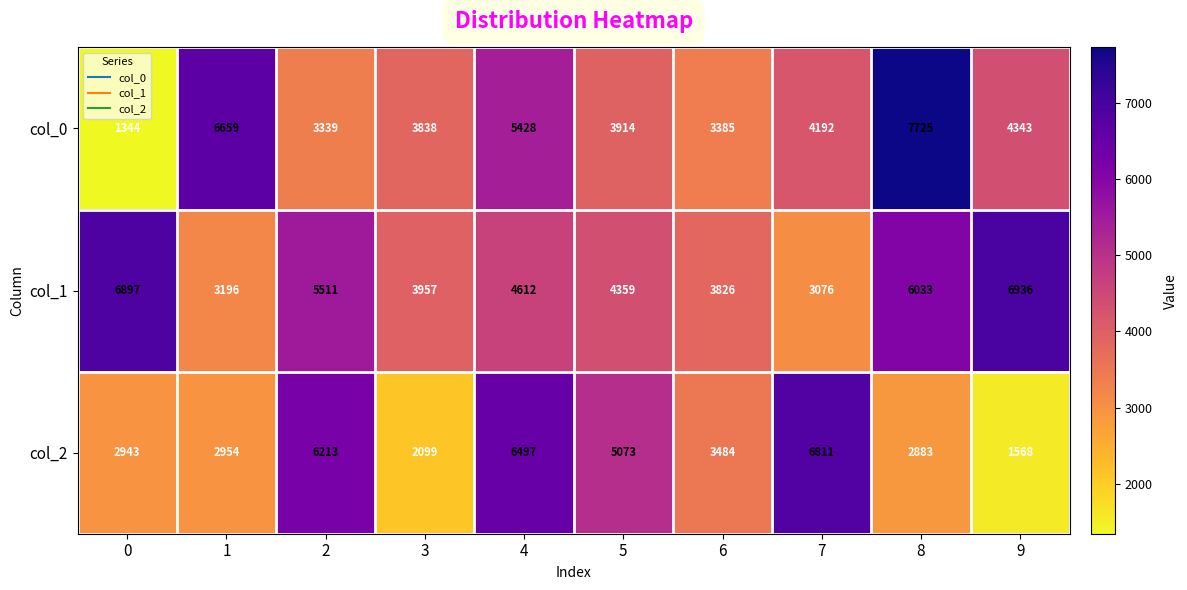

What is the approximate value of col_0 at 7, to the nearest 10?

4190